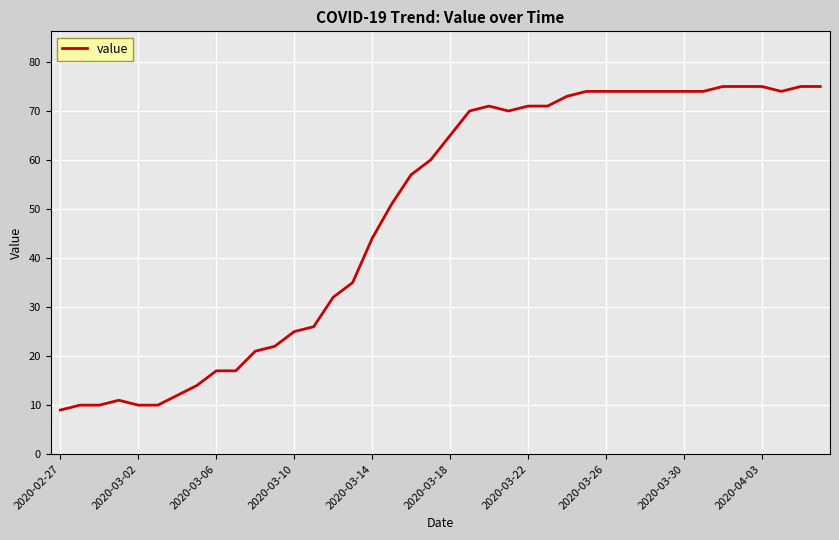

What is the smallest value displayed?

9